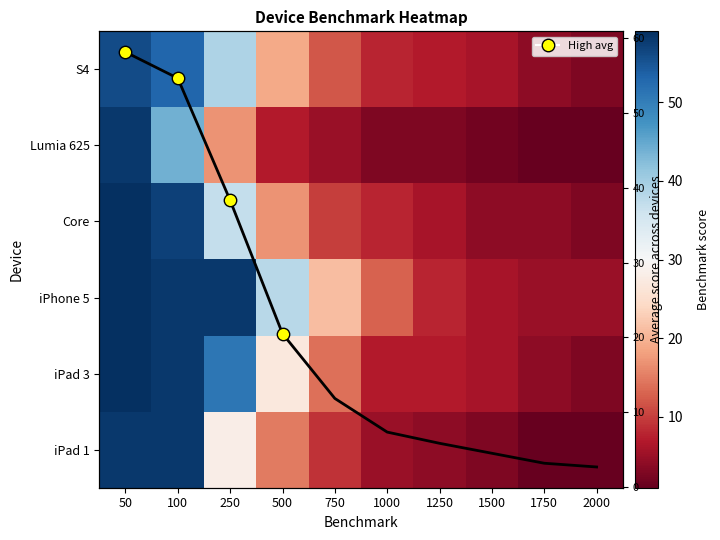

The S4 series shows 7.0 at 1250. True or false?

True